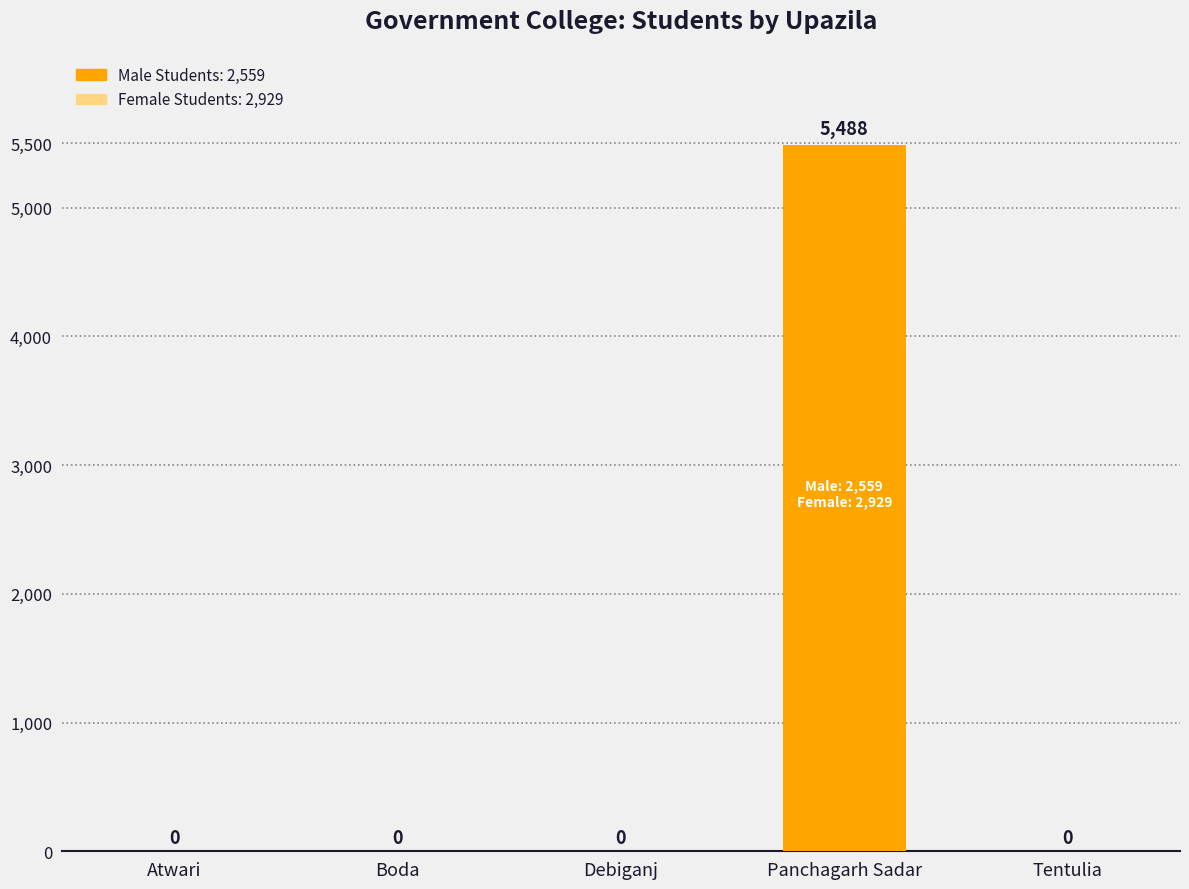

Reading right to left, extract all data points from this chart.

Tentulia=0	Panchagarh Sadar=5488	Debiganj=0	Boda=0	Atwari=0